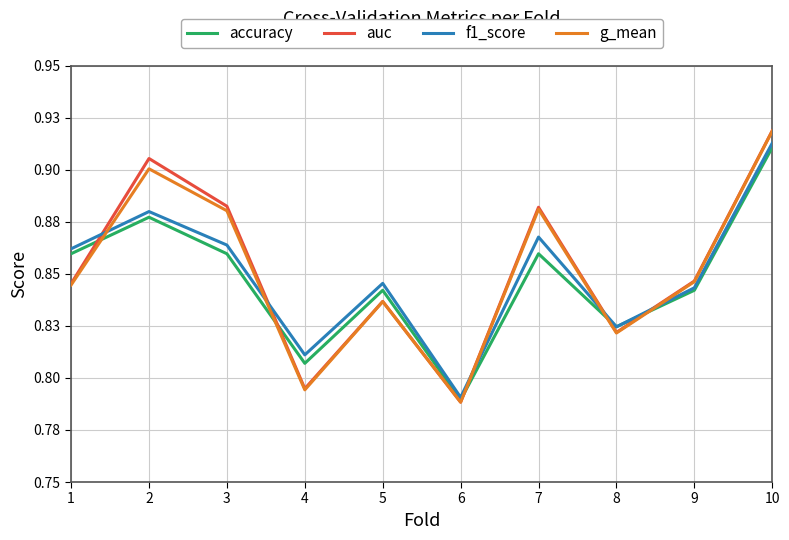

The value of g_mean at 8 is 0.8. True or false?

True